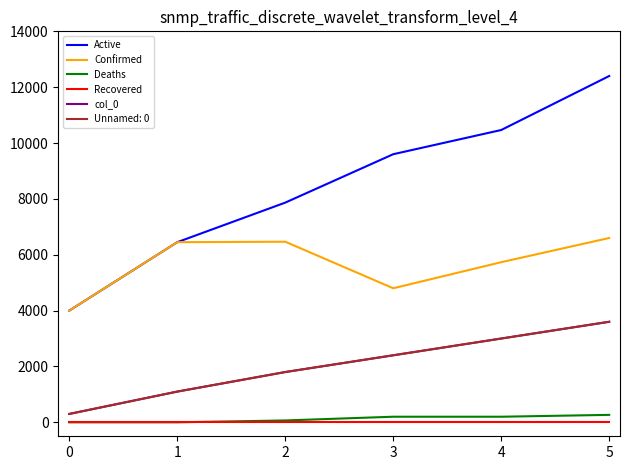

What is the value of the Active point at the 5th from the left?

10466.7